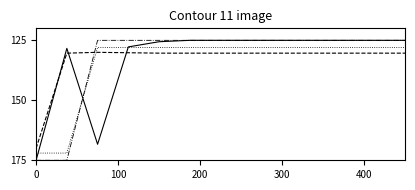

What is the minimum value shown in the chart?

125.0